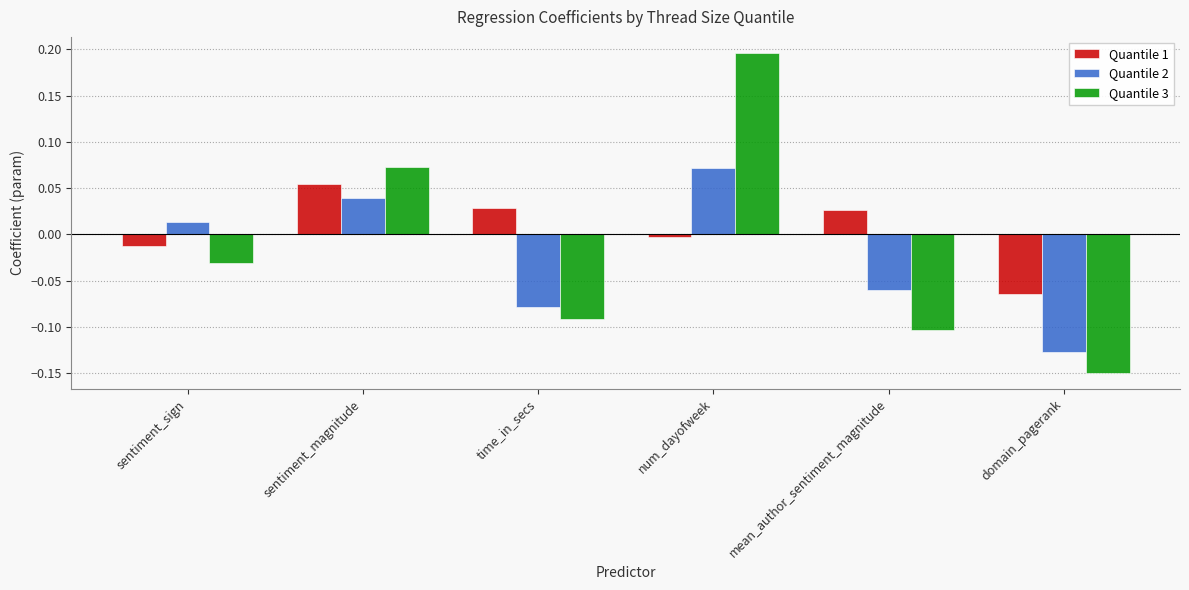

The value of Quantile 1 at num_dayofweek is -0.0. True or false?

True